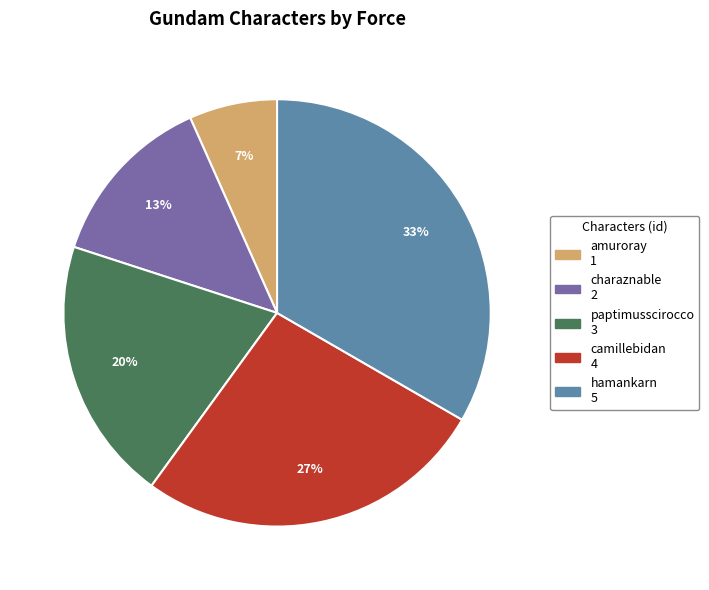

To the nearest percent, what is the difference between the paptimusscirocco and charaznable slice percentages?

7%